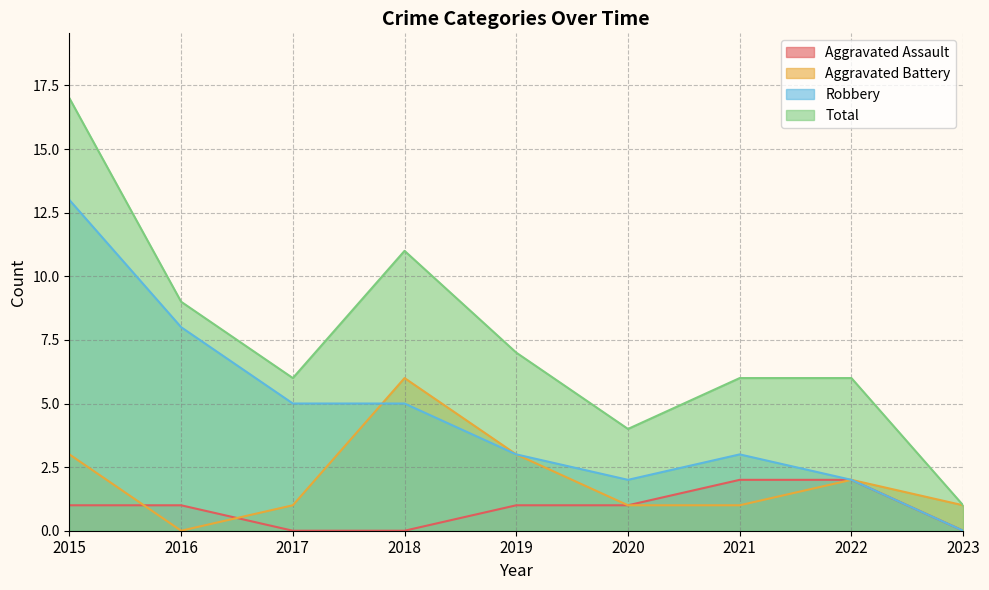

True or false: Robbery and Total cross at least once.

False